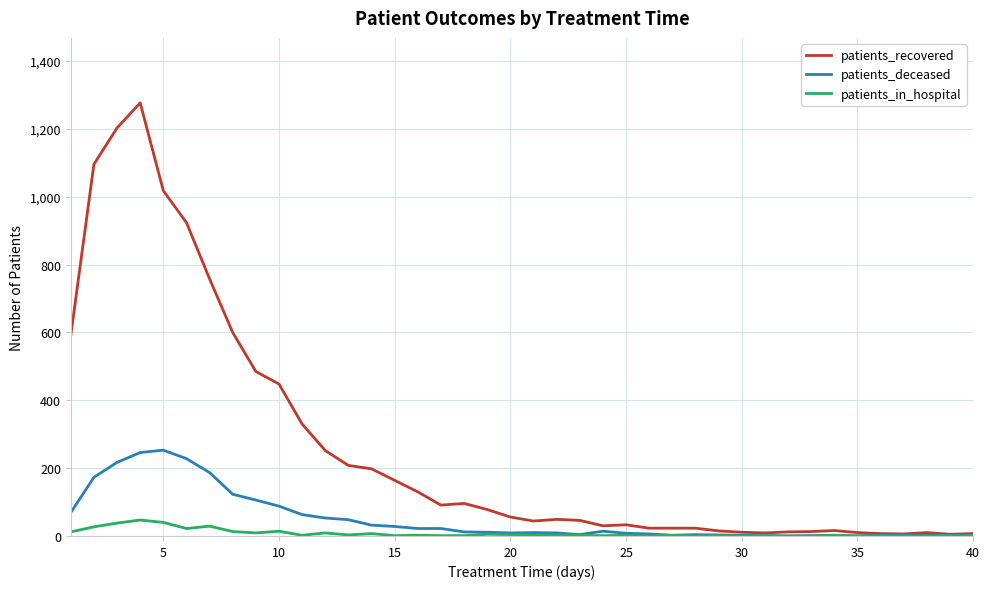

Which series has the largest total across all categories?

patients_recovered